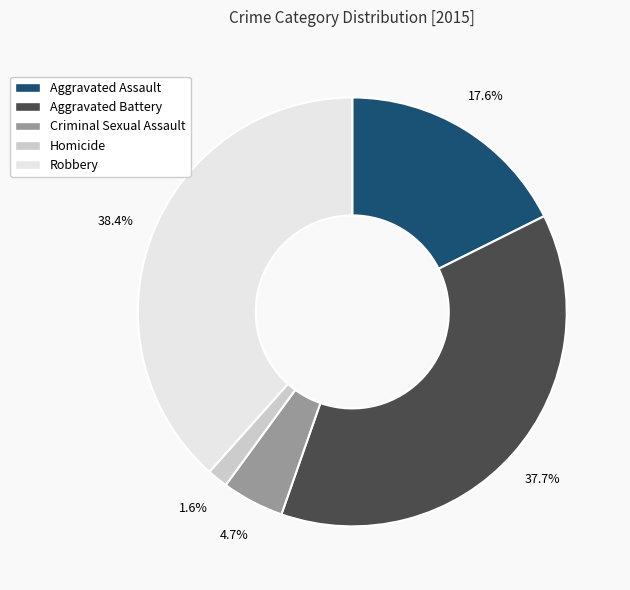

Between Criminal Sexual Assault and Aggravated Assault, which is larger?

Aggravated Assault